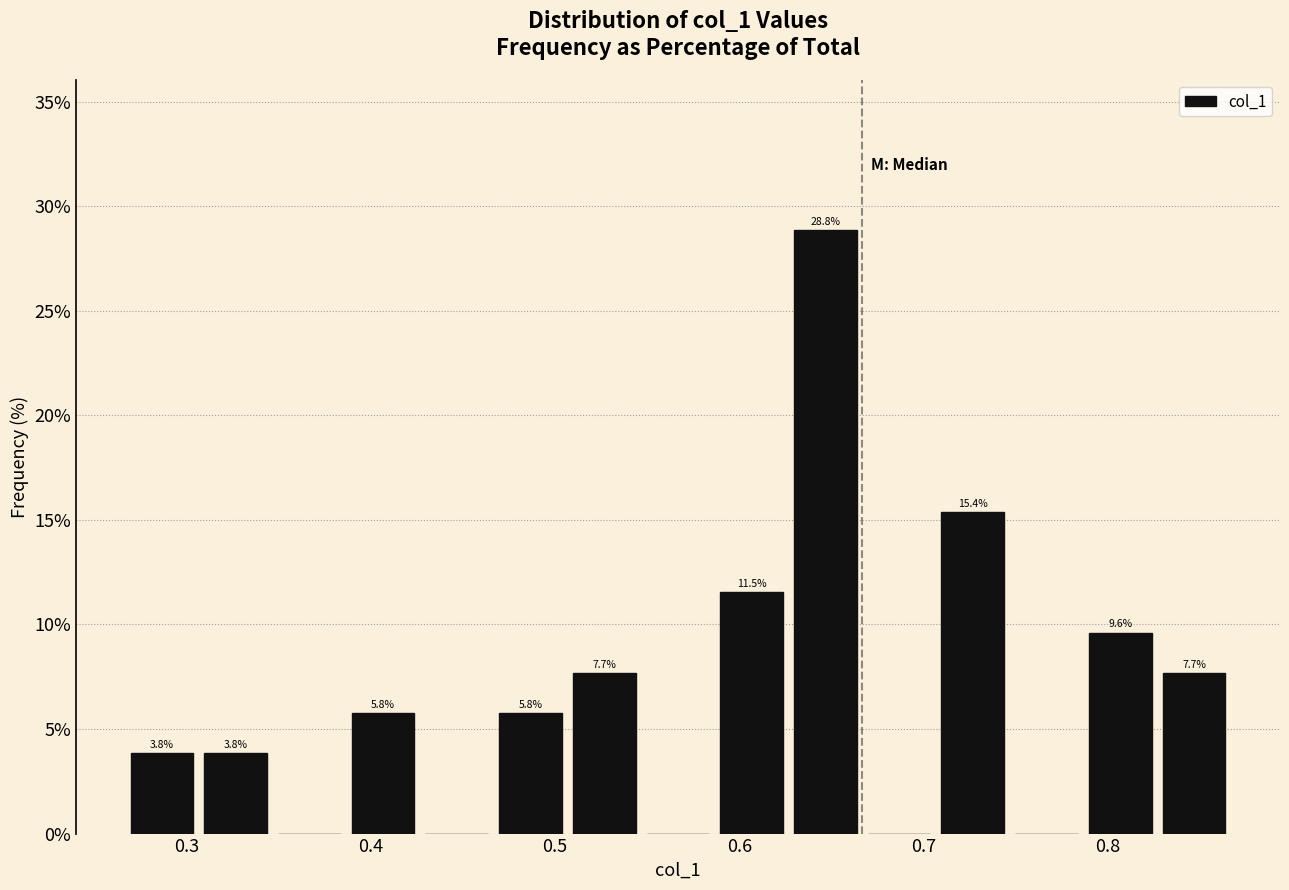

Over which range of the x-axis is the bar tallest?

0.63 to 0.67